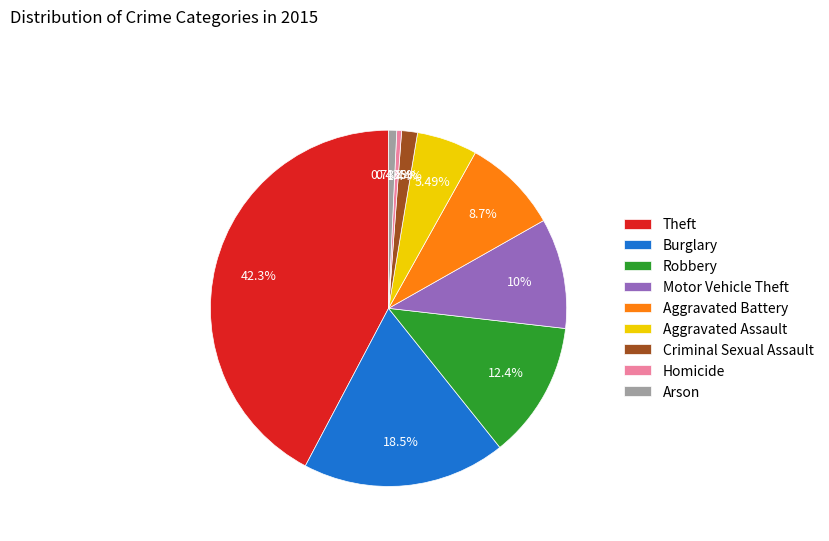

Is it true that Aggravated Battery is 16% of the pie?

False